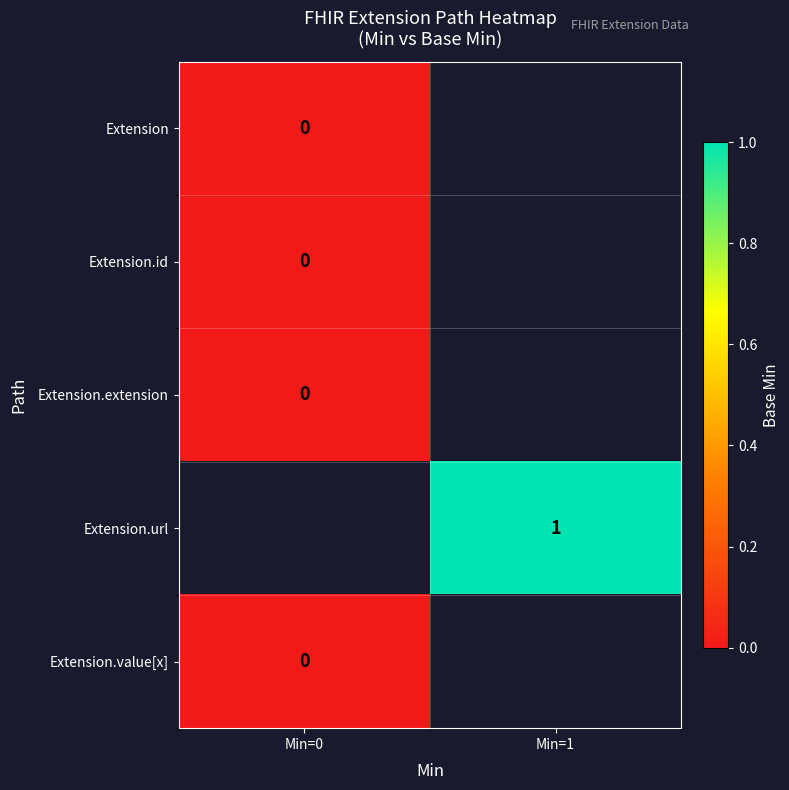

What is the maximum value shown in the chart?

1.0